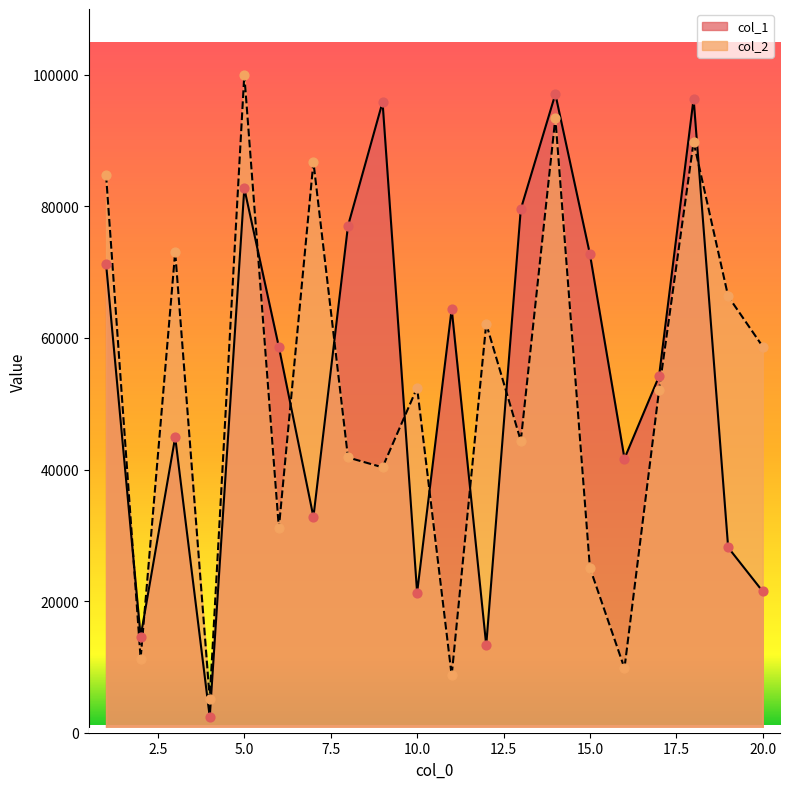

At which category is the sum across all series the highest?

14